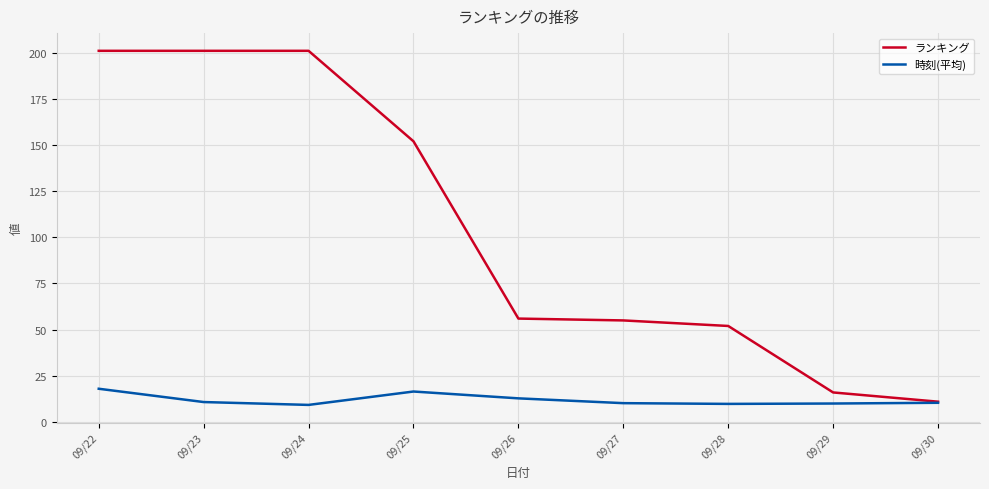

What is the sum of the 時刻(平均) values at 09/23 and 09/26?

23.6